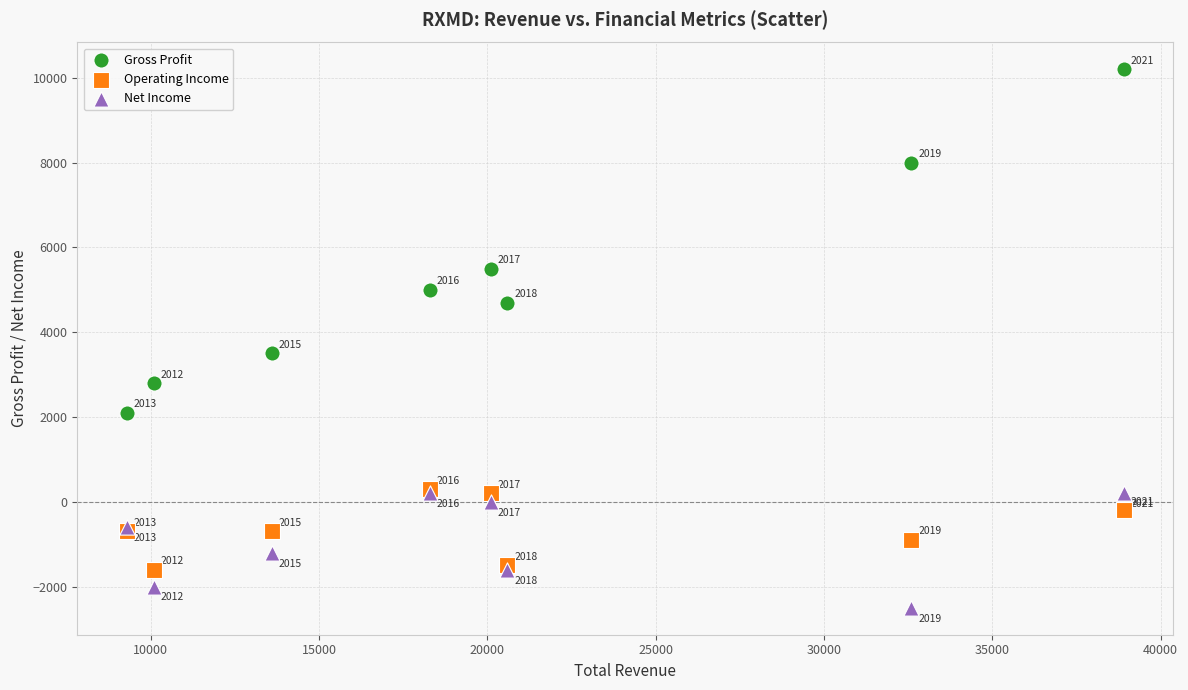

Which series has the largest Y range (max minus min)?

Gross Profit